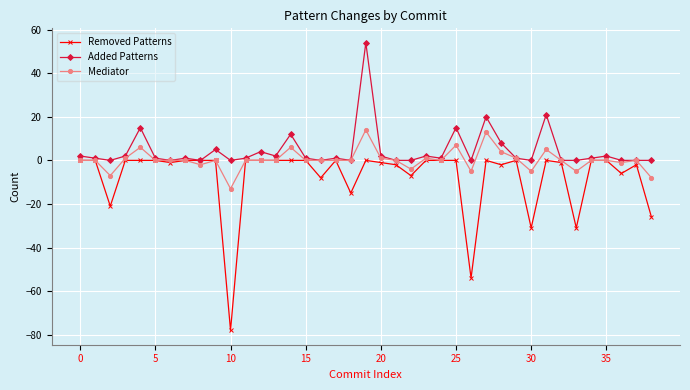

True or false: Added Patterns has more than 2 points higher than both neighbors.

True